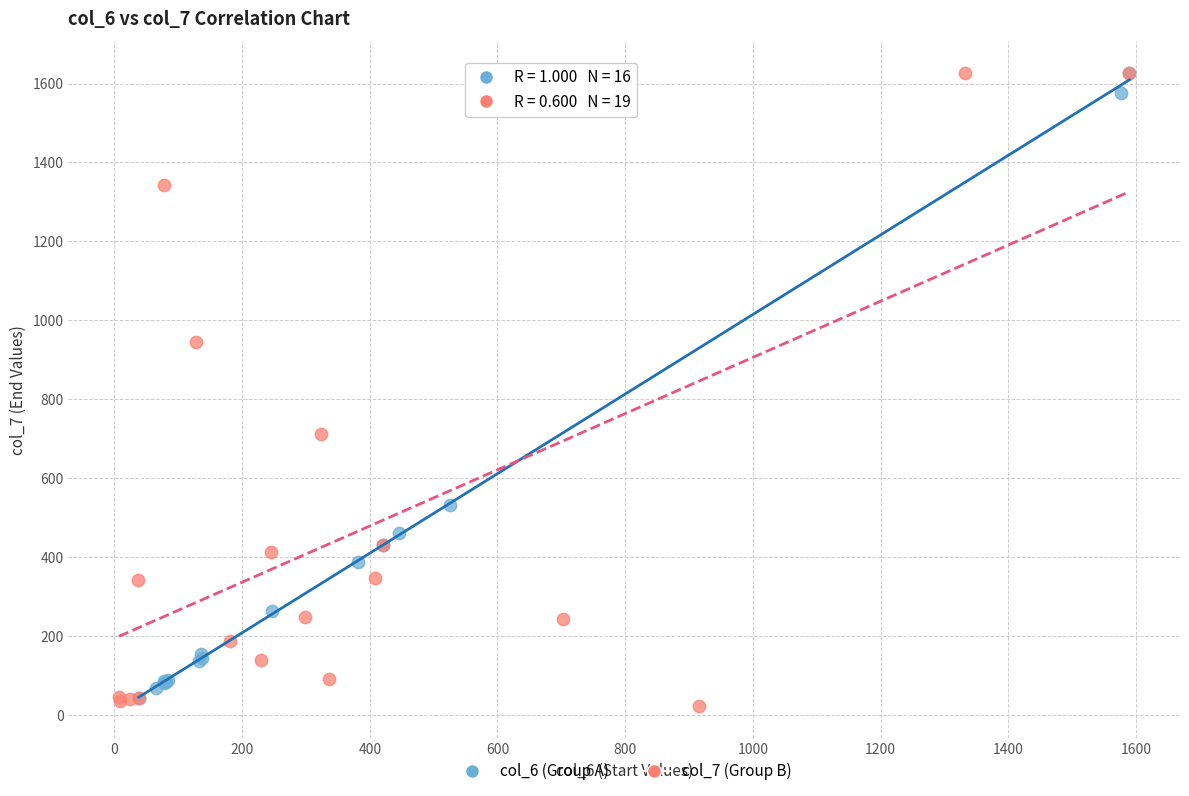

What are all the series names shown in the legend?

col_6 (Group A), col_7 (Group B)